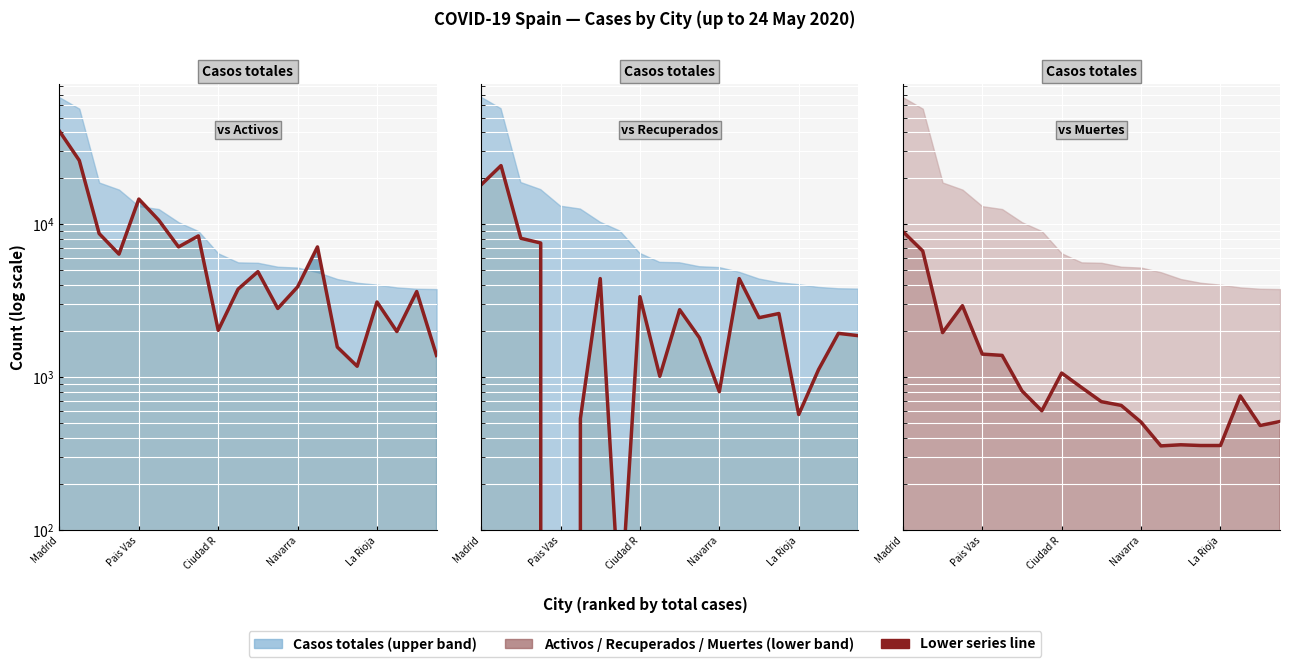

What is the difference between the second highest and second lowest values in the Casos activos series?

24814